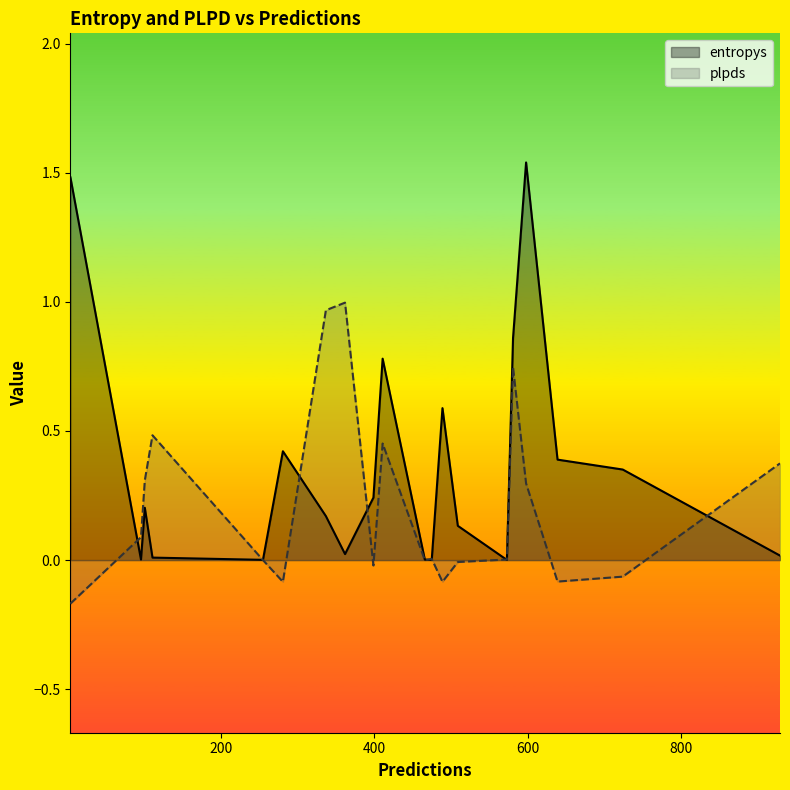

In plpds, how many points are higher than both neighbors (excluding endpoints)?

5